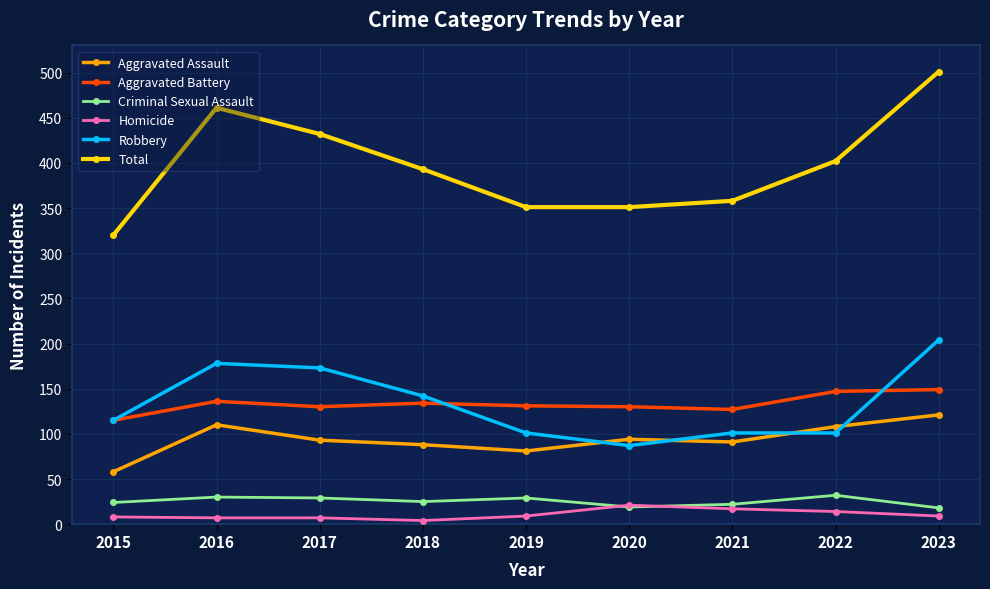

True or false: Total has a value of 182 at 2023.

False